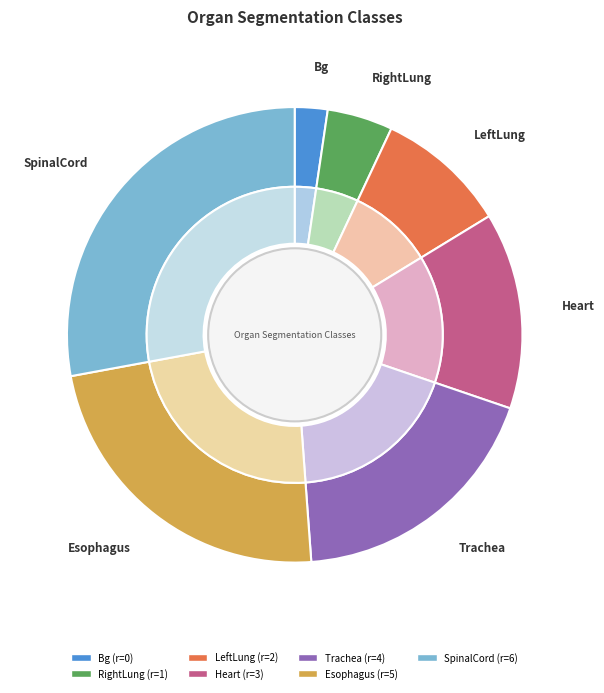

Which category has the biggest portion of the pie?

SpinalCord